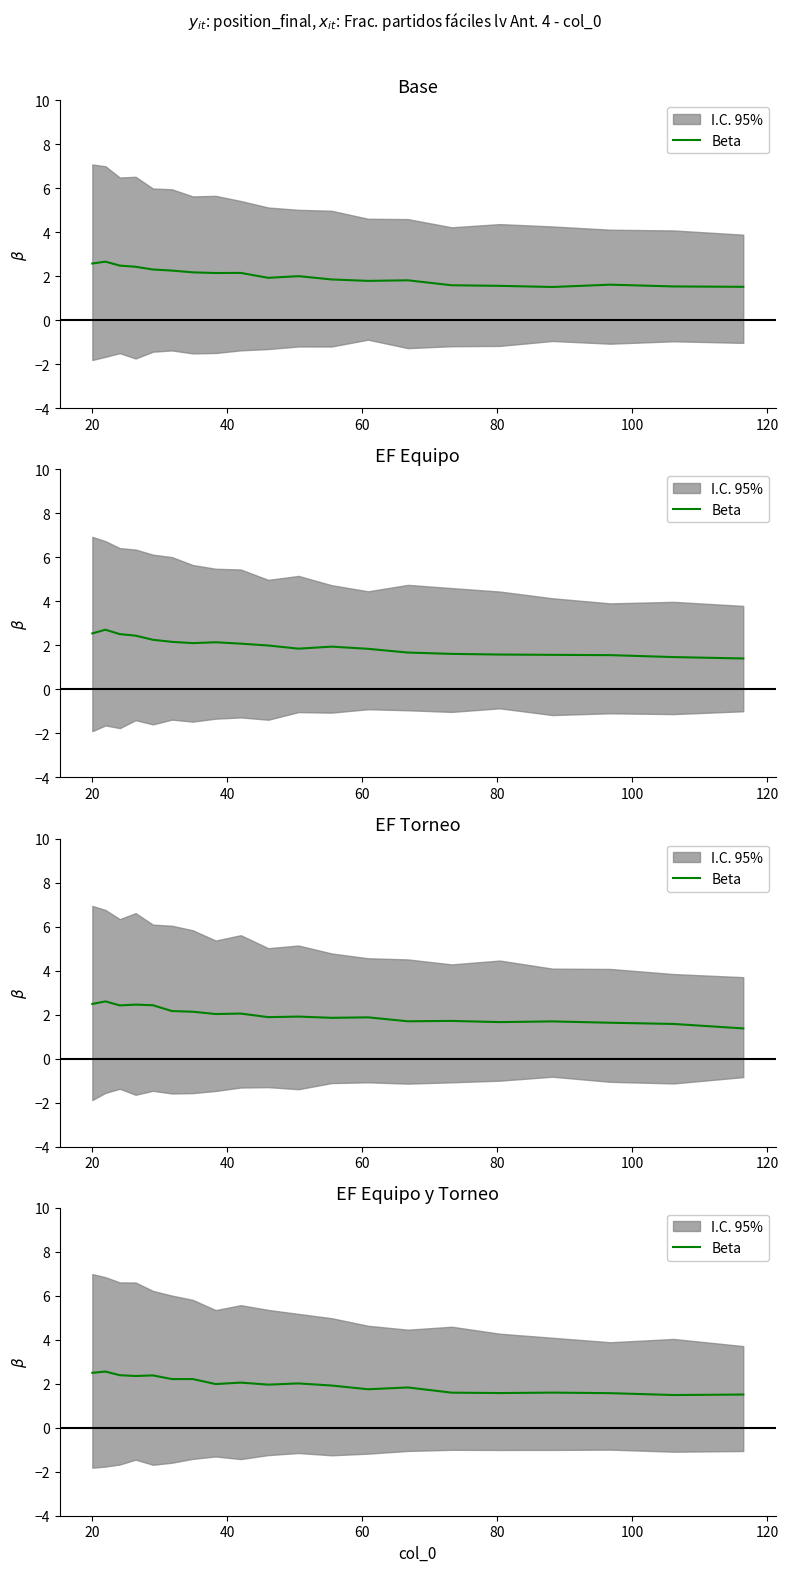

Is it true that the value at 15 is 2.2?

False